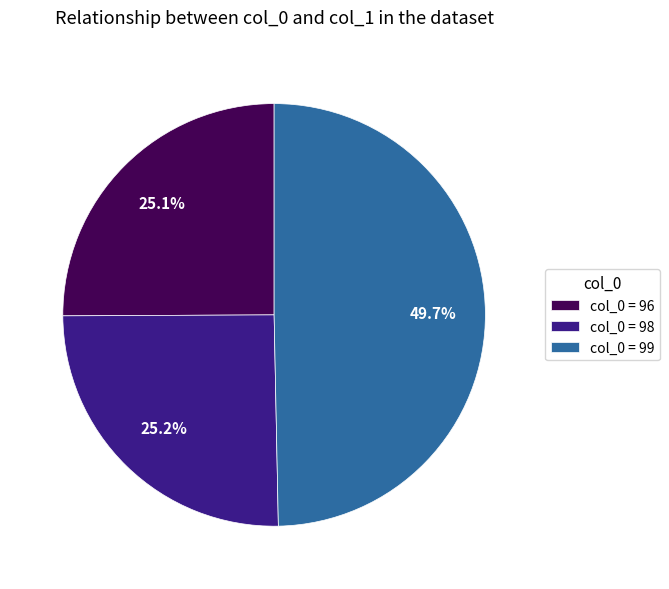

Count the number of slices in the pie.

3